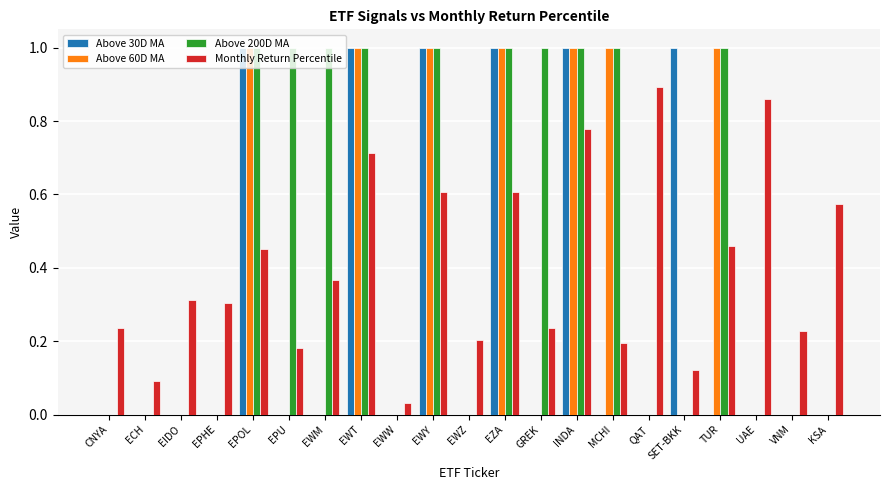

What is the sum of the Above 200D MA values at MCHI and EIDO?

1.0